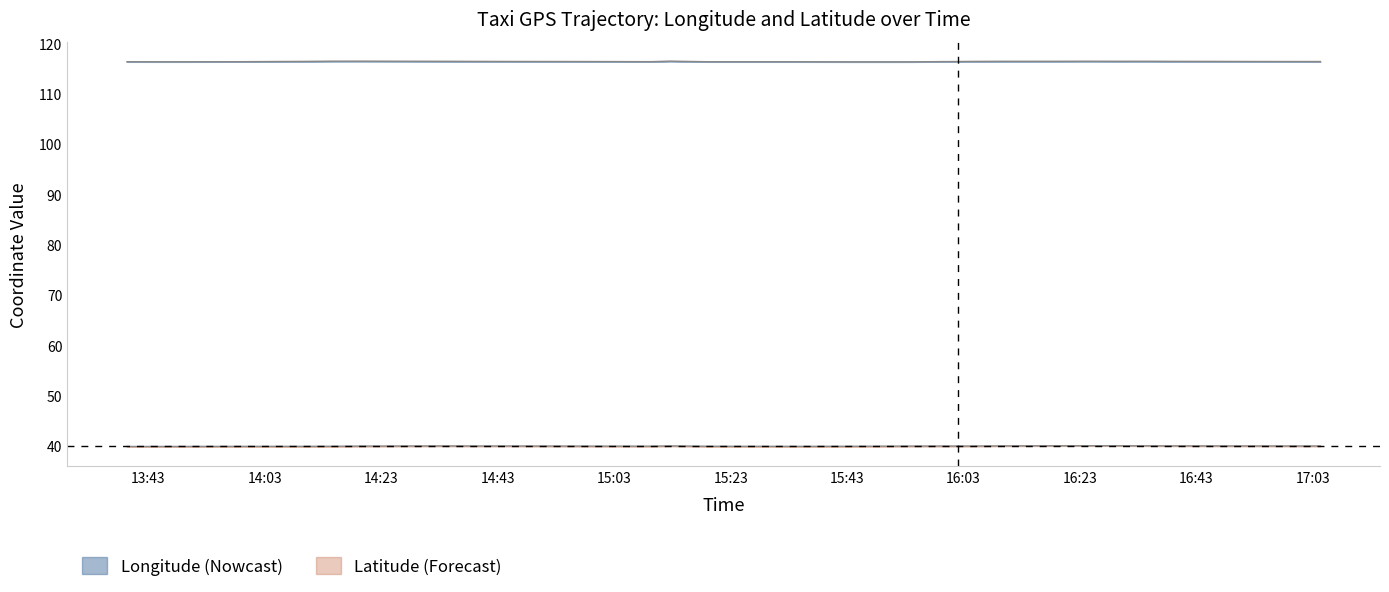

At 2008-02-02 16:24:18, list the series in order from largest to smallest.

lon, lat